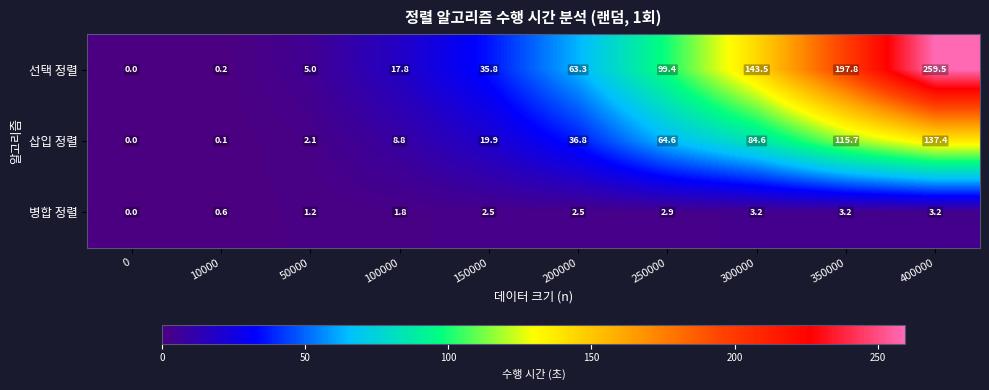

The value of 병합 정렬 at 10000 is 0.2. True or false?

False